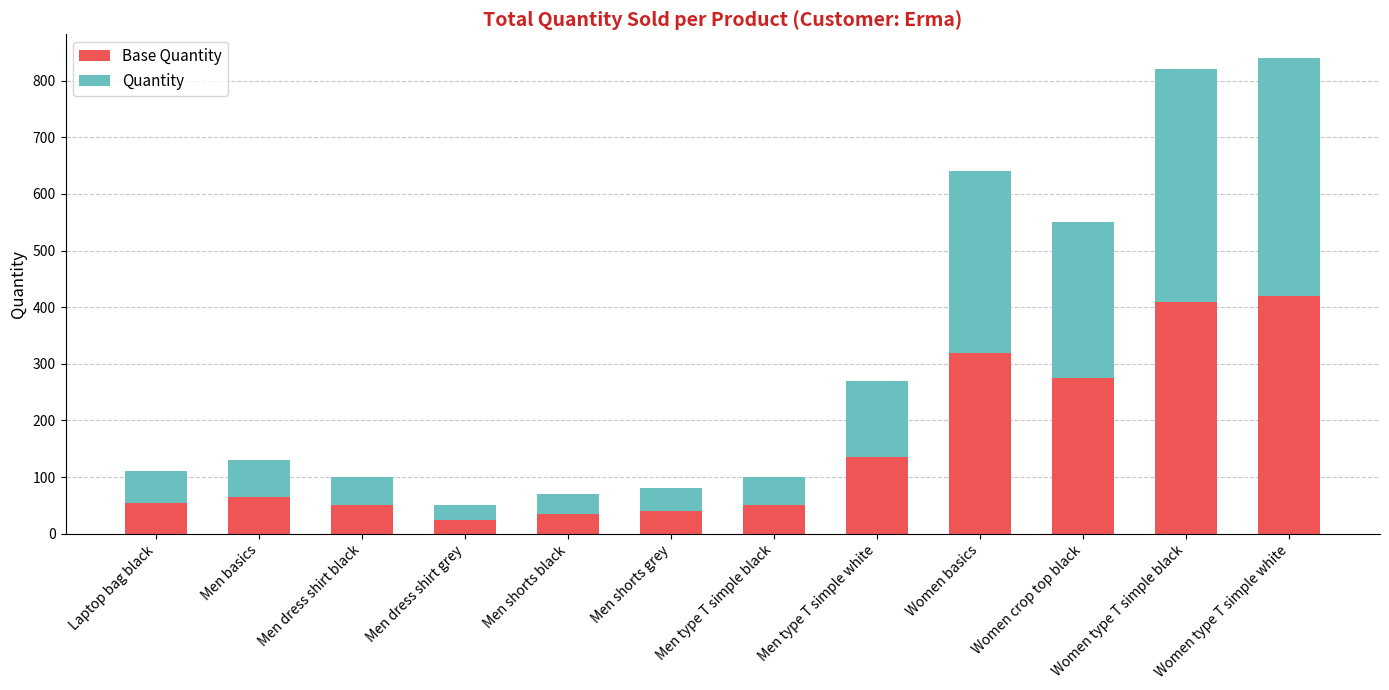

What is the total value across all series at Men dress shirt black?

100